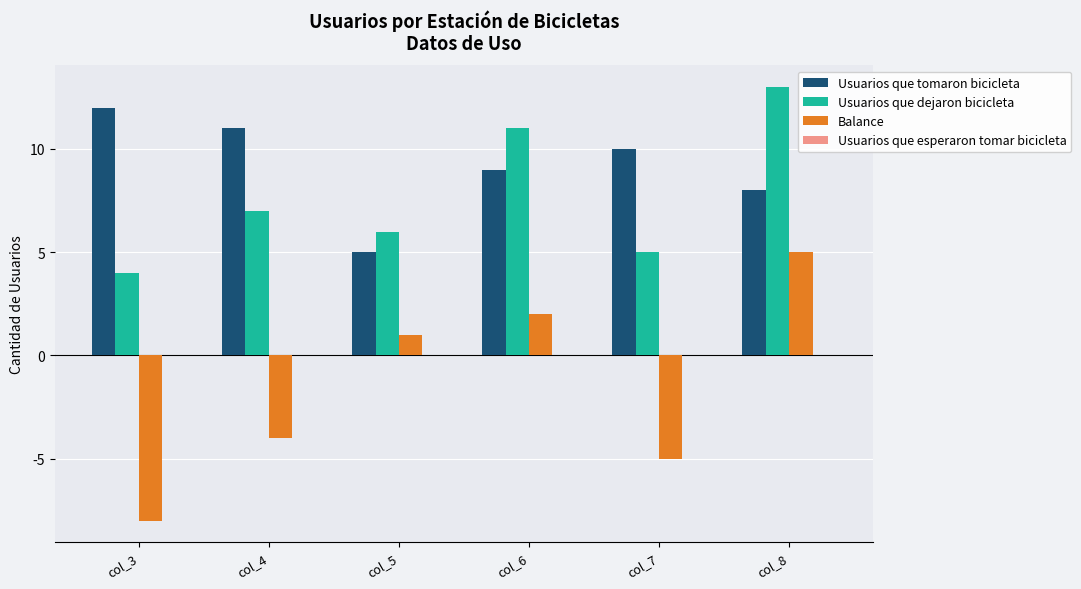

Which series has the largest range (max minus min)?

Balance